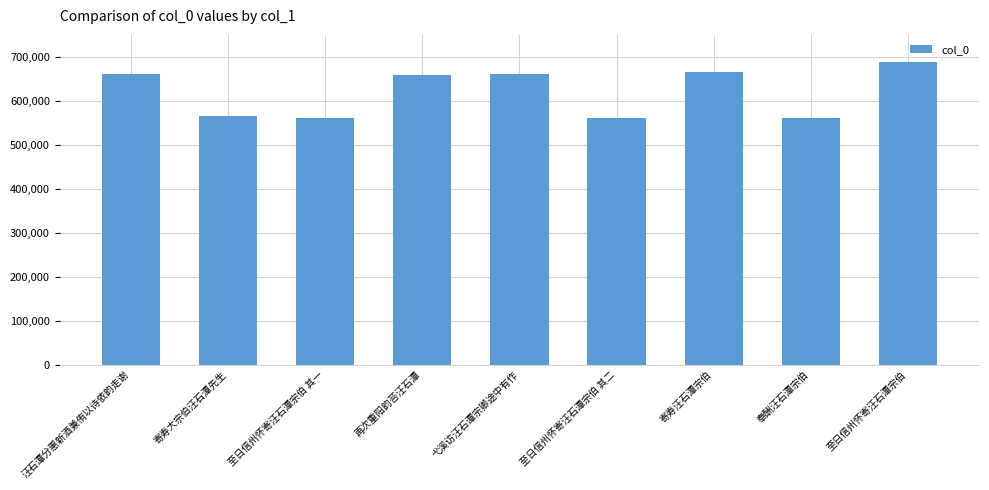

What value does the data have at 奉酬汪石潭宗伯?

561156